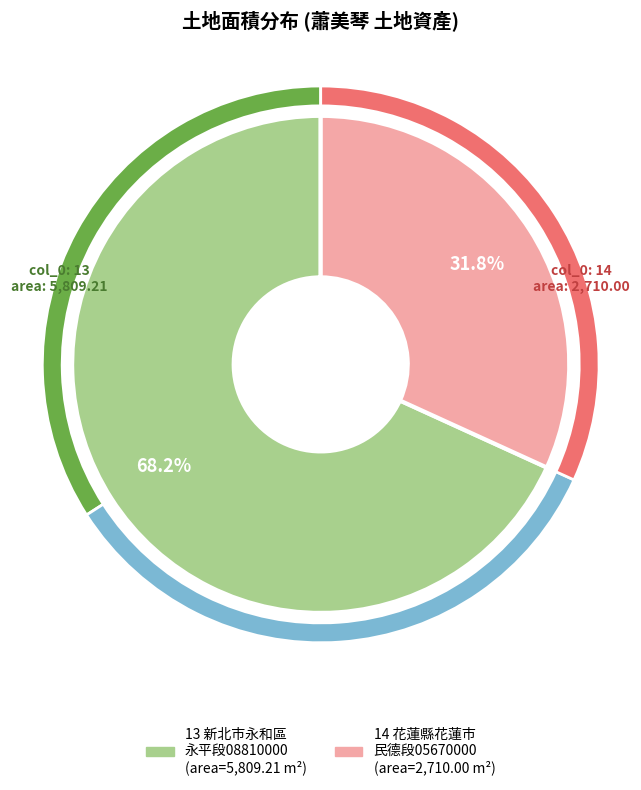

Does 新北市永和區永平段08810000地號 account for over 50% of the chart?

Yes